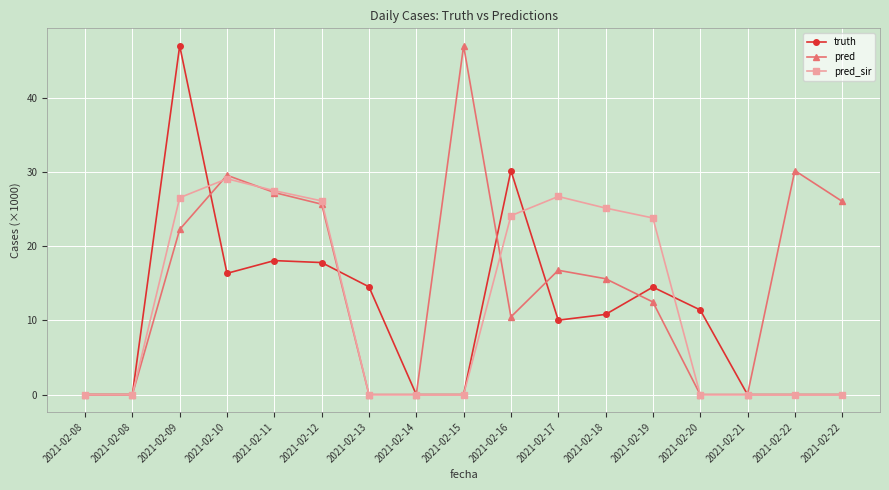

True or false: truth has a value of 0.0 at 2021-02-21.

True